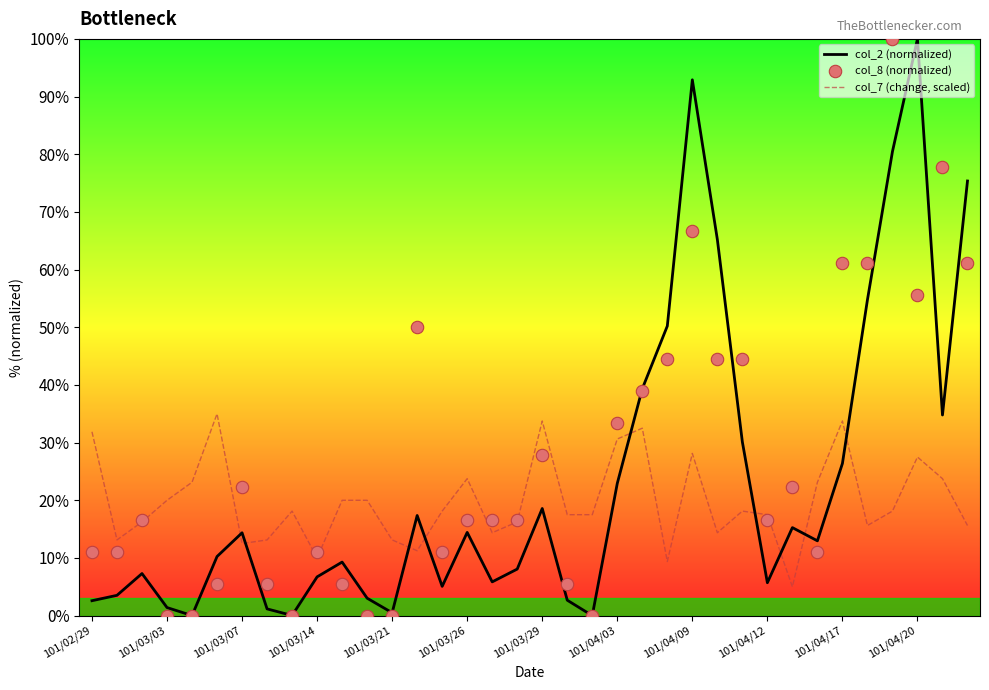

What are all the series names shown in the legend?

col_2 (normalized), col_7 (change, scaled), col_8 (normalized)